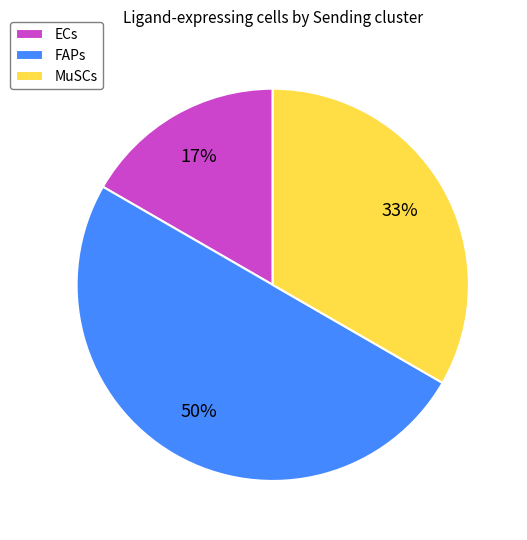

How many slices are in this pie chart?

3